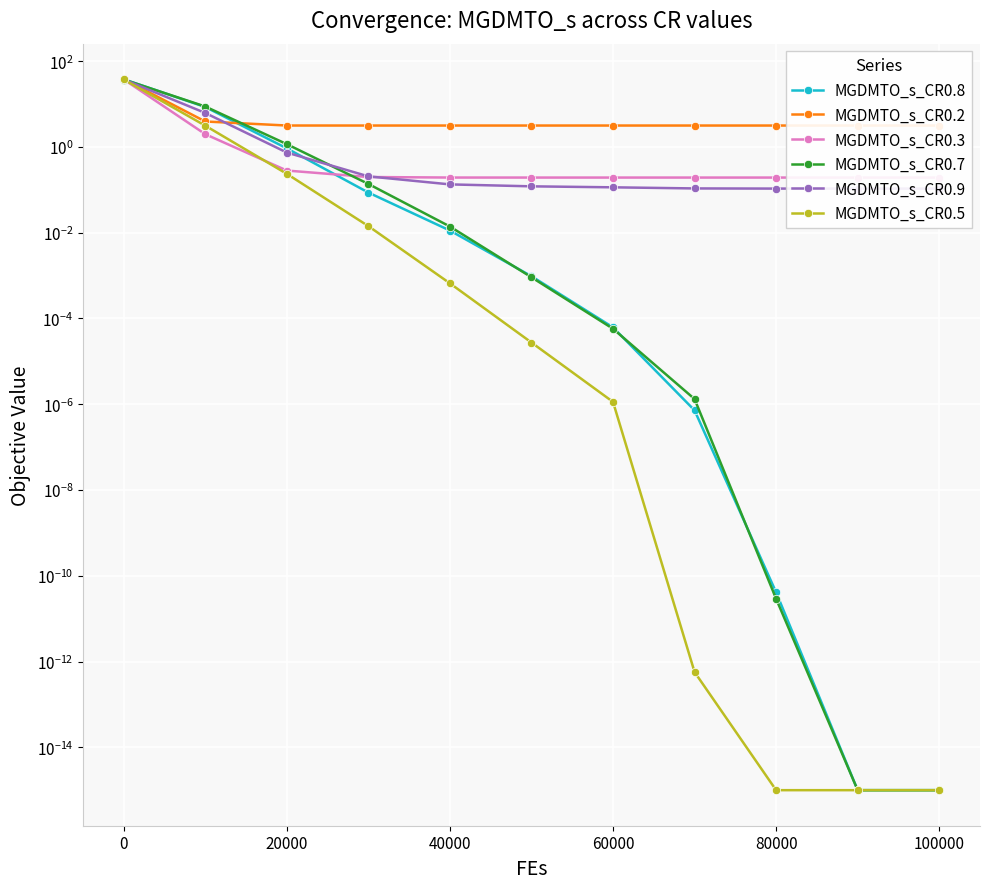

How many lines are shown in the chart?

6